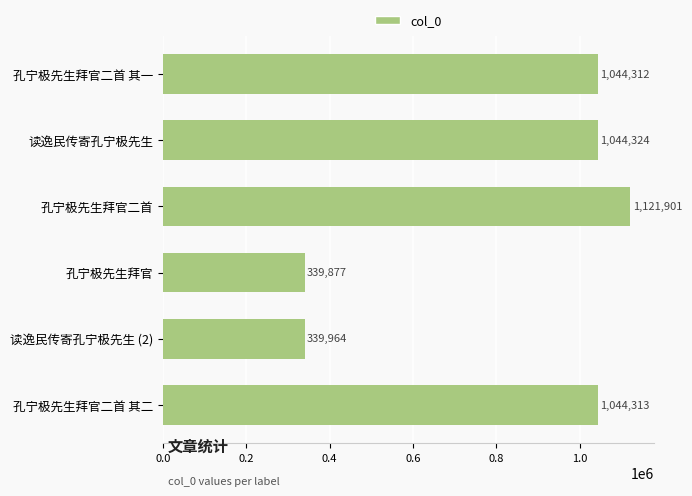

What is the sum of all values?

4934691